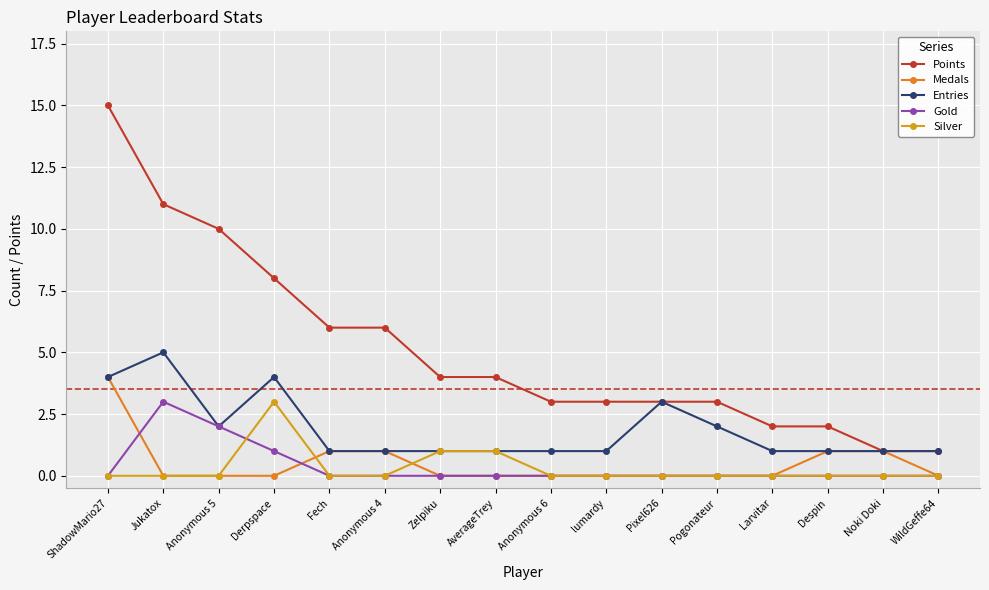

How many series are shown in this chart?

5